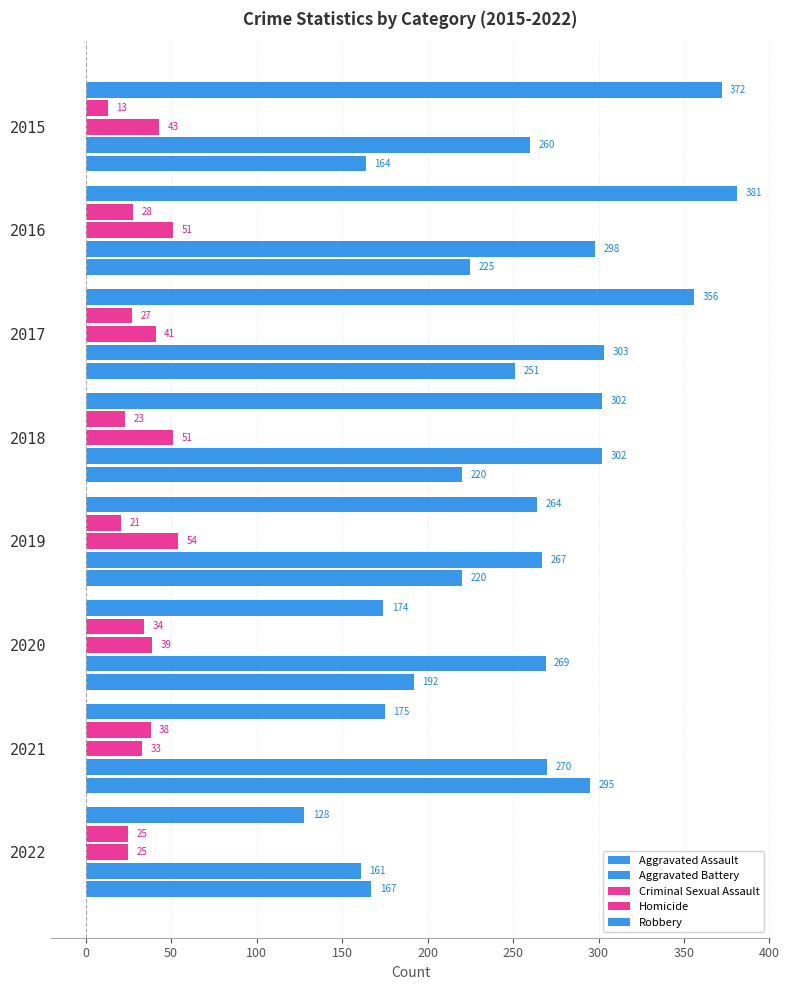

Count the number of categories in the chart.

8